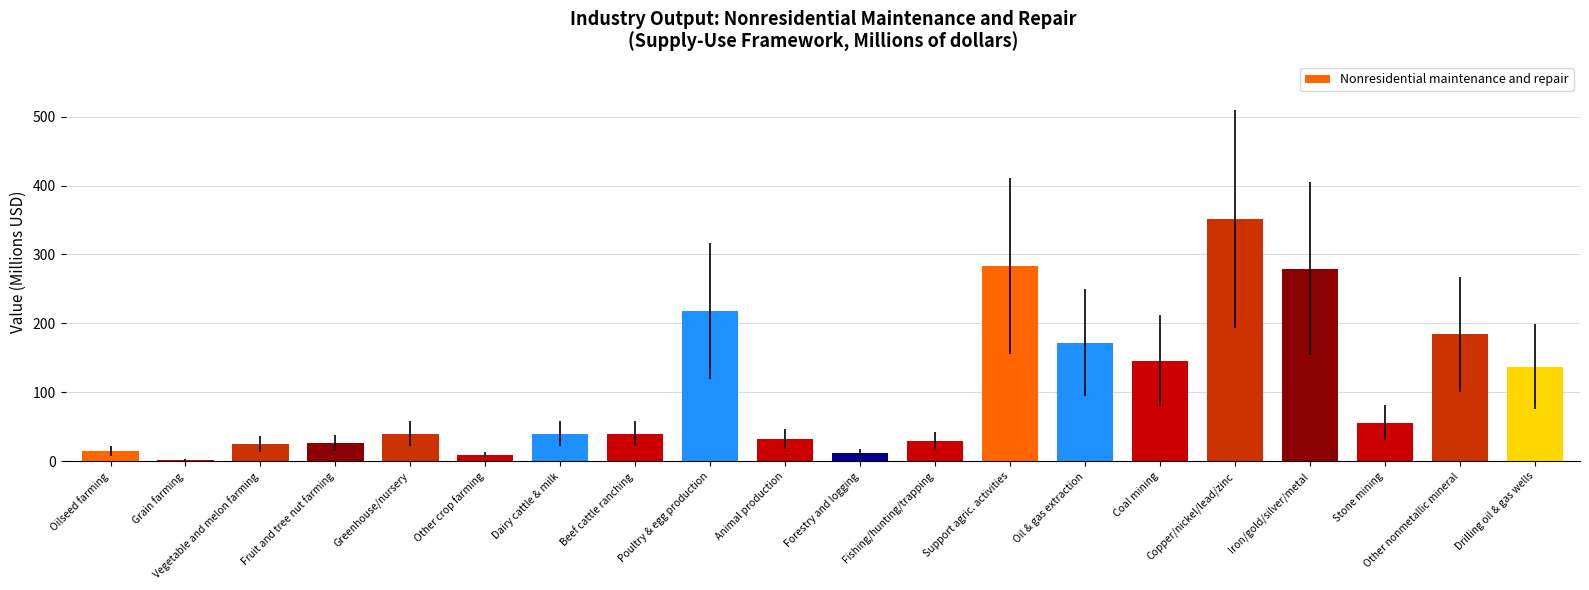

How many bars are there in total?

20